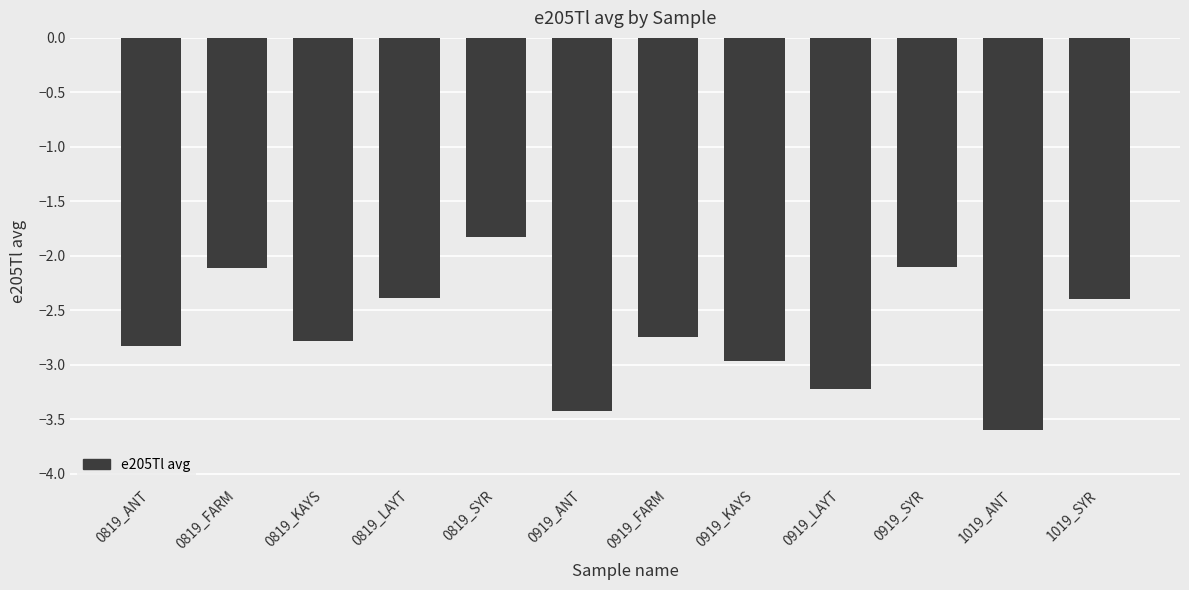

Does the chart contain any negative values?

Yes